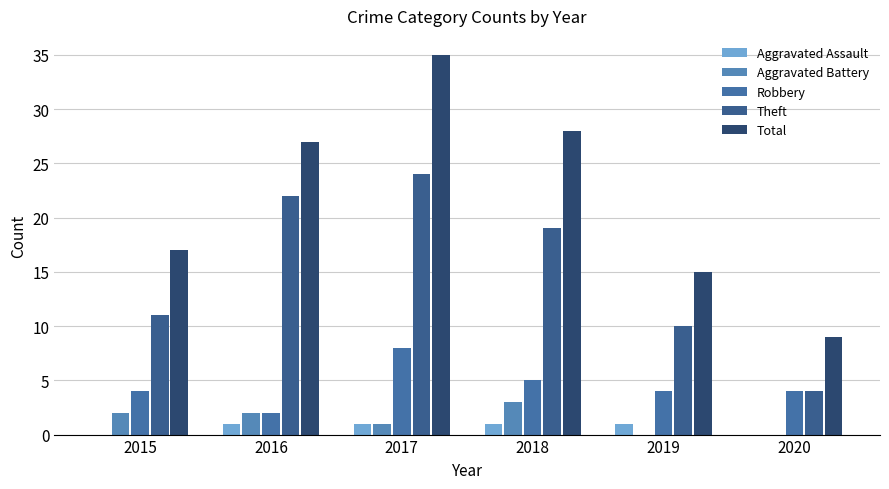

How many series are shown in this chart?

5